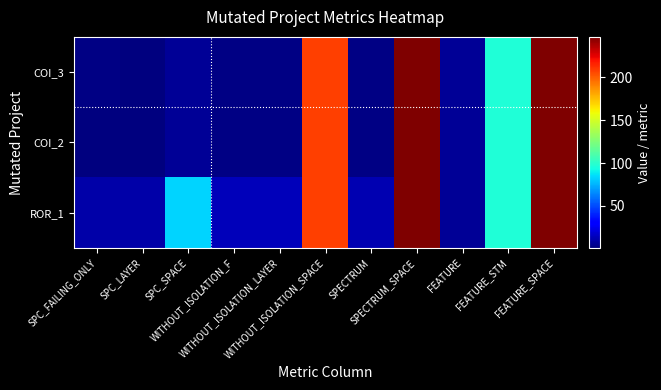

Which series changed the most between WITHOUT_ISOLATION_F and SPECTRUM?

ROR_1